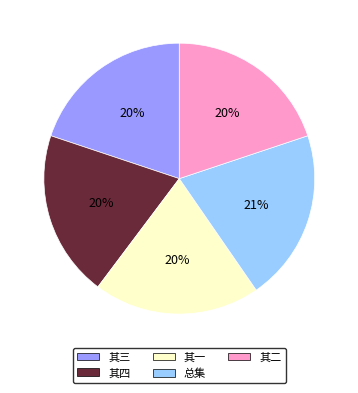

Is there a majority slice in this chart?

No